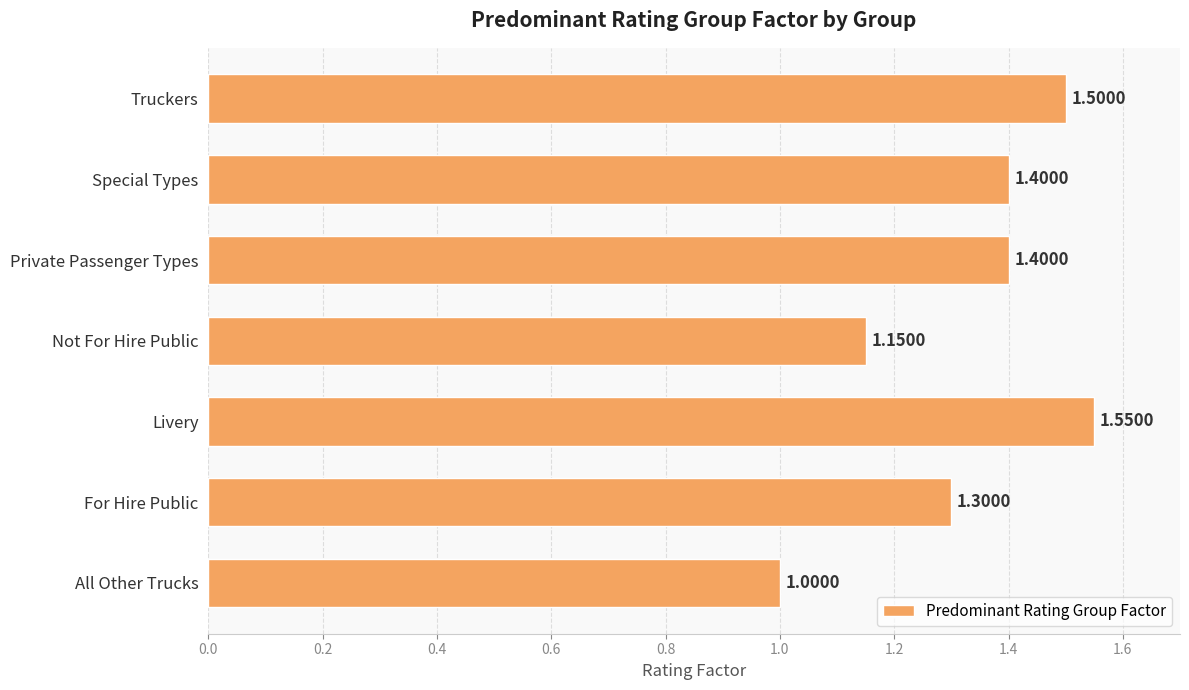

How many values are between 1 and 2?

7